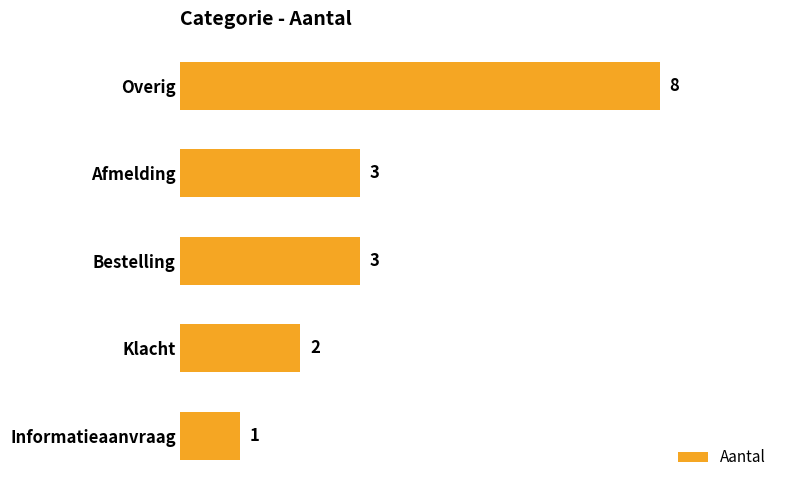

The value at Klacht is 1. True or false?

False